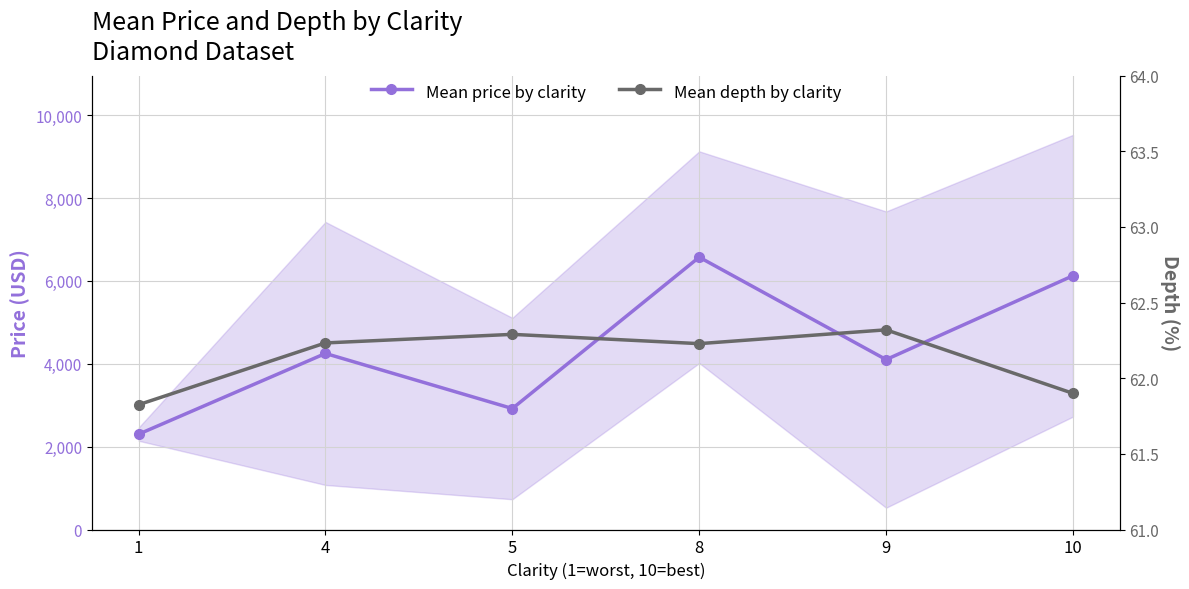

Where is Mean depth by clarity nearest to the value 62?

10